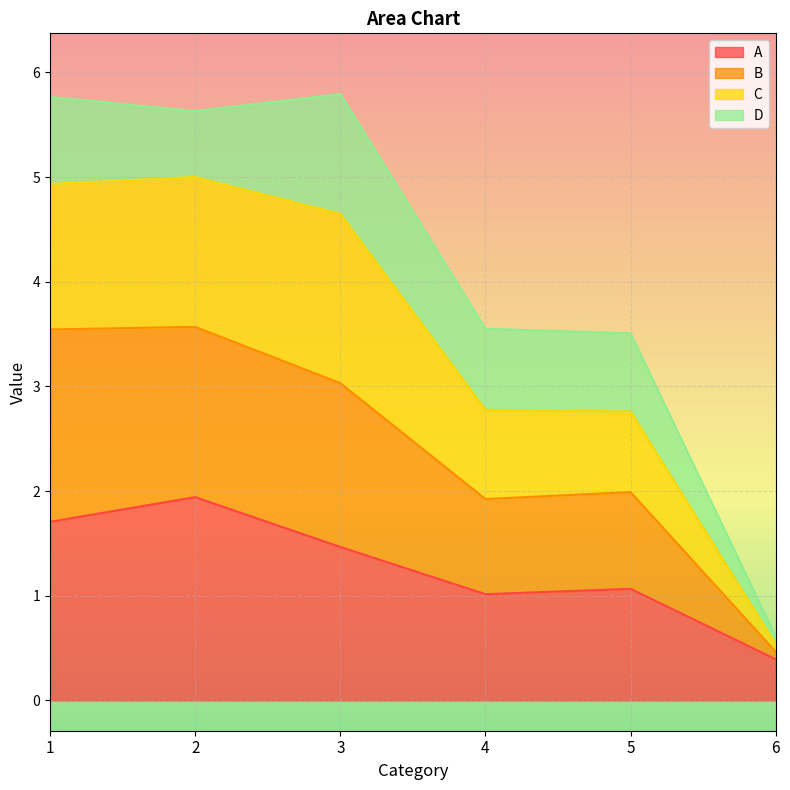

What are all the series names shown in the legend?

A, B, C, D